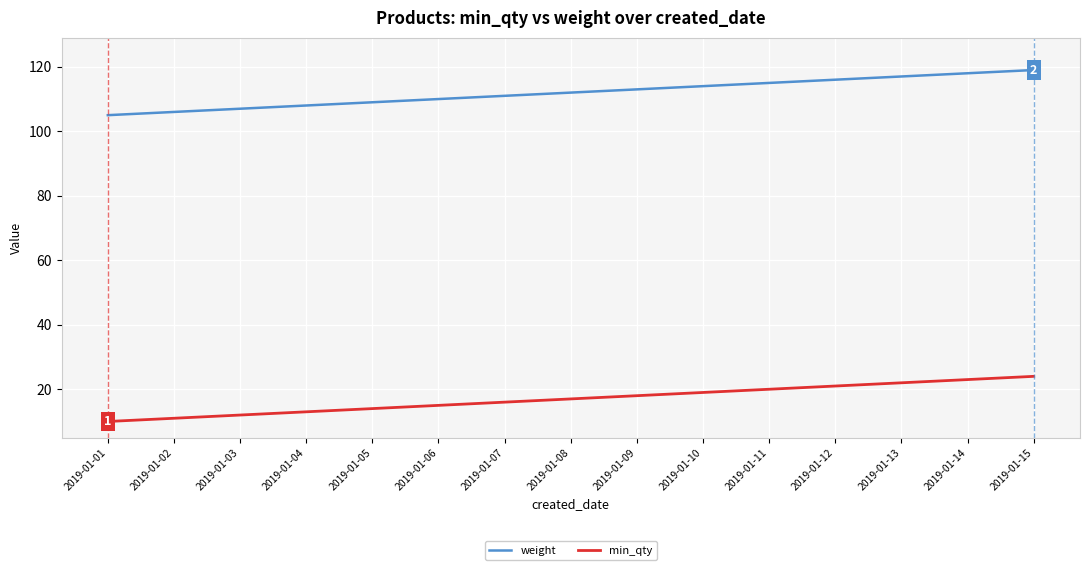

True or false: min_qty and weight intersect in this chart.

False